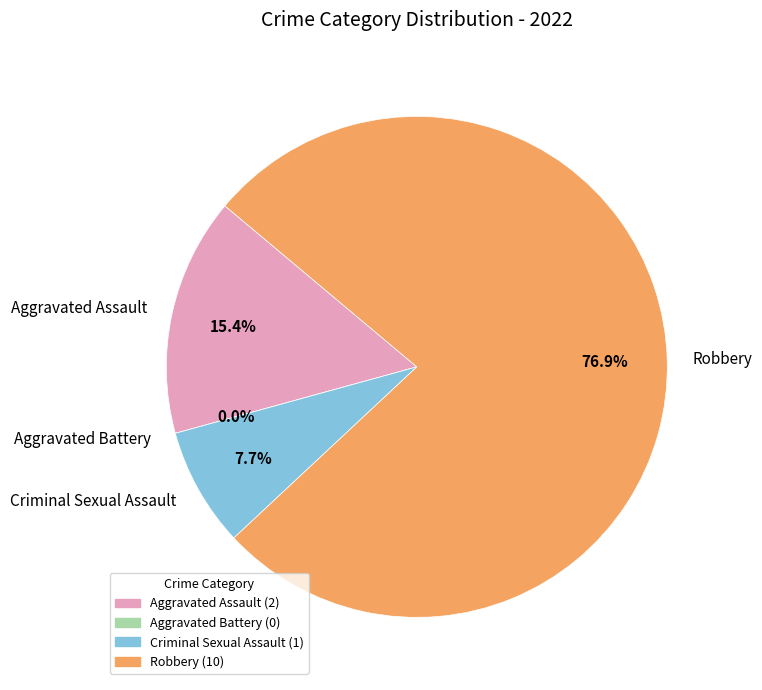

To the nearest percent, what portion does Robbery represent?

77%